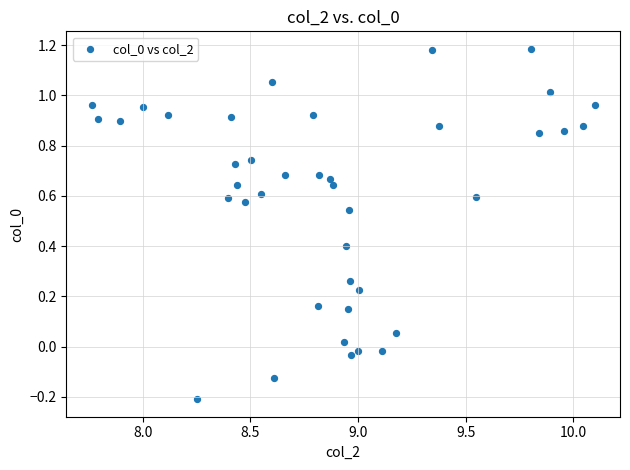

What is the range of X values (max minus min)?

2.3